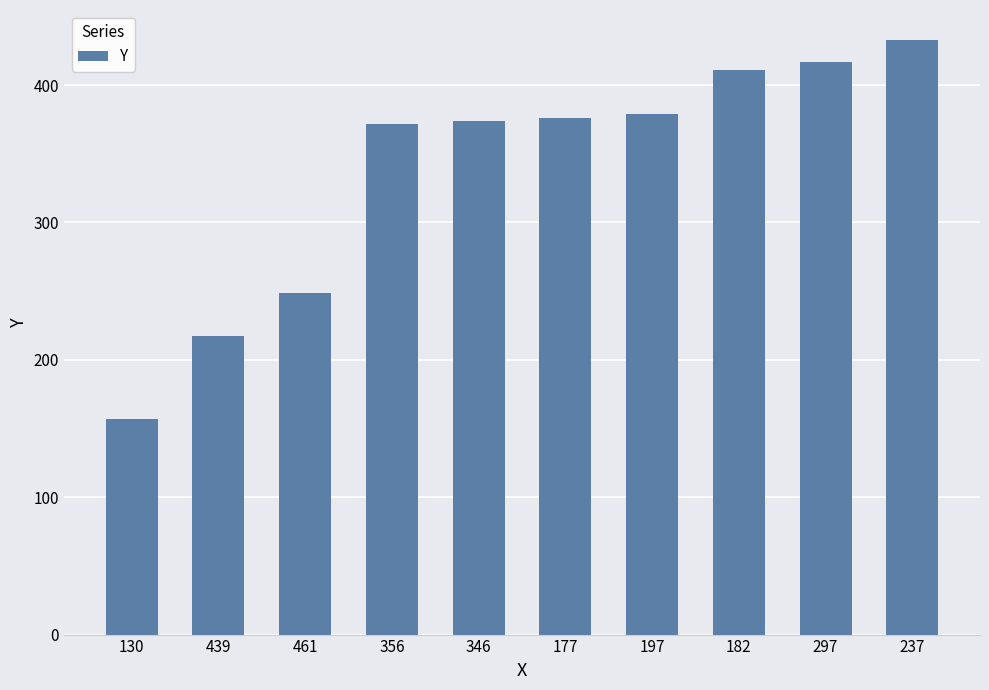

What is the smallest value displayed?

157